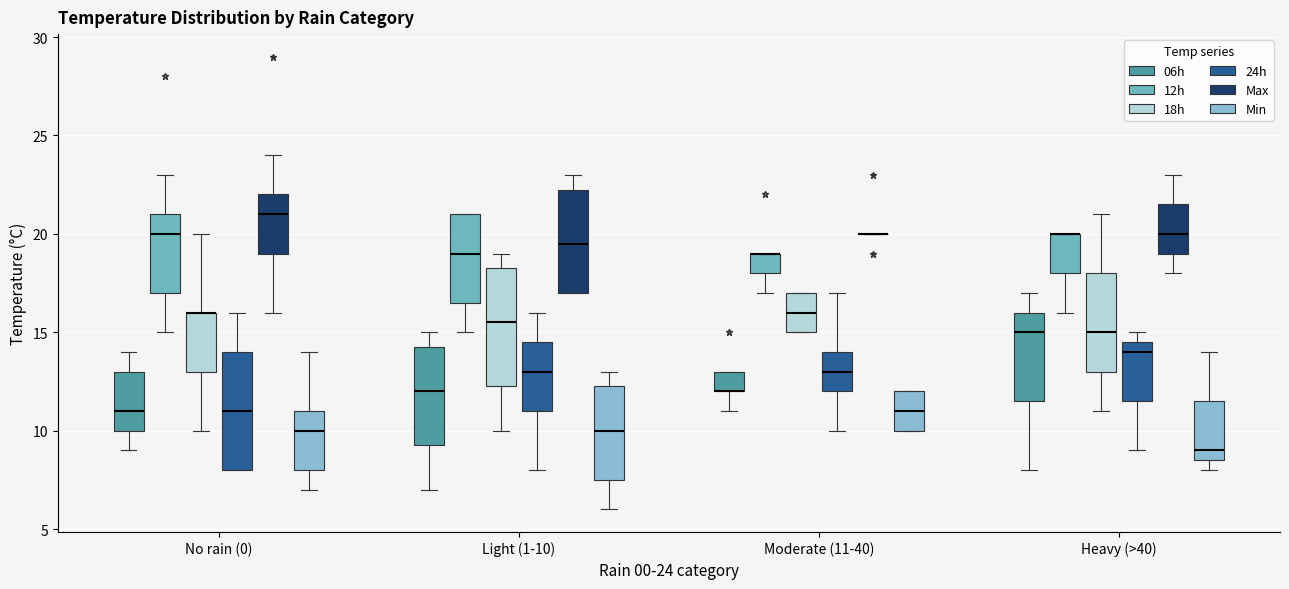

Reading left to right, transcribe this box plot: for each box, give where its median line is, the range the box spans, and where its two whiskers end, as read against the y-axis. The values are not printed on the chart, so give them approximately, as read against the axis.

No rain (0) (06h): median 11.0, box 10.0 to 13.0, whiskers 9.0 to 14.0
No rain (0) (12h): median 20.0, box 17.0 to 21.0, whiskers 15.0 to 23.0
No rain (0) (18h): median 16.0 (drawn on the box's upper edge), box 13.0 to 16.0, whiskers 10.0 to 20.0
No rain (0) (24h): median 11.0, box 8.0 to 14.0, whiskers 8.0 to 16.0
No rain (0) (Max): median 21.0, box 19.0 to 22.0, whiskers 16.0 to 24.0
No rain (0) (Min): median 10.0, box 8.0 to 11.0, whiskers 7.0 to 14.0
Light (1-10) (06h): median 12.0, box 9.5 to 14.5, whiskers 7.0 to 15.0
Light (1-10) (12h): median 19.0, box 16.5 to 21.0, whiskers 15.0 to 21.0
Light (1-10) (18h): median 15.5, box 12.5 to 18.5, whiskers 10.0 to 19.0
Light (1-10) (24h): median 13.0, box 11.0 to 14.5, whiskers 8.0 to 16.0
Light (1-10) (Max): median 19.5, box 17.0 to 22.5, whiskers 17.0 to 23.0
Light (1-10) (Min): median 10.0, box 7.5 to 12.5, whiskers 6.0 to 13.0
Moderate (11-40) (06h): median 12.0 (drawn on the box's lower edge), box 12.0 to 13.0, whiskers 11.0 to 13.0
Moderate (11-40) (12h): median 19.0 (drawn on the box's upper edge), box 18.0 to 19.0, whiskers 17.0 to 19.0
Moderate (11-40) (18h): median 16.0, box 15.0 to 17.0, whiskers 15.0 to 17.0
Moderate (11-40) (24h): median 13.0, box 12.0 to 14.0, whiskers 10.0 to 17.0
Moderate (11-40) (Max): box collapsed to a line at 20.0, whiskers 20.0 to 20.0
Moderate (11-40) (Min): median 11.0, box 10.0 to 12.0, whiskers 10.0 to 12.0
Heavy (>40) (06h): median 15.0, box 11.5 to 16.0, whiskers 8.0 to 17.0
Heavy (>40) (12h): median 20.0 (drawn on the box's upper edge), box 18.0 to 20.0, whiskers 16.0 to 20.0
Heavy (>40) (18h): median 15.0, box 13.0 to 18.0, whiskers 11.0 to 21.0
Heavy (>40) (24h): median 14.0, box 11.5 to 14.5, whiskers 9.0 to 15.0
Heavy (>40) (Max): median 20.0, box 19.0 to 21.5, whiskers 18.0 to 23.0
Heavy (>40) (Min): median 9.0, box 8.5 to 11.5, whiskers 8.0 to 14.0